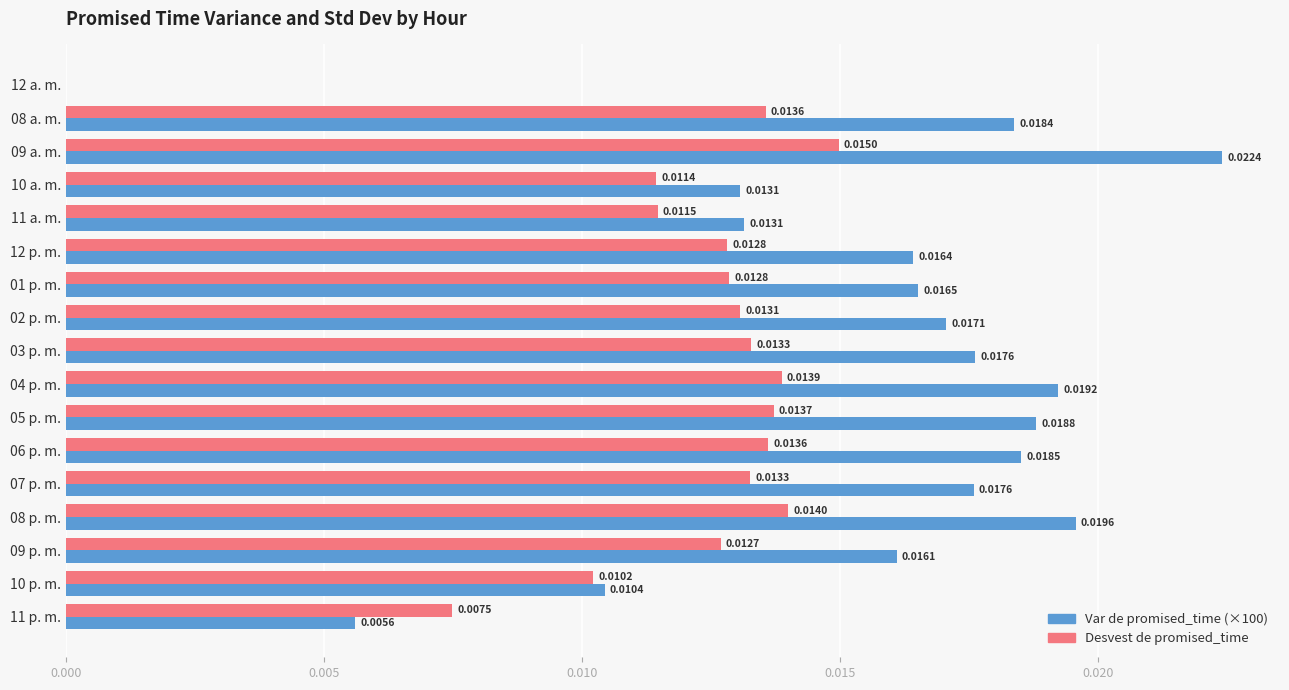

What is the sum of all Var de promised_time (×100) values?

0.3